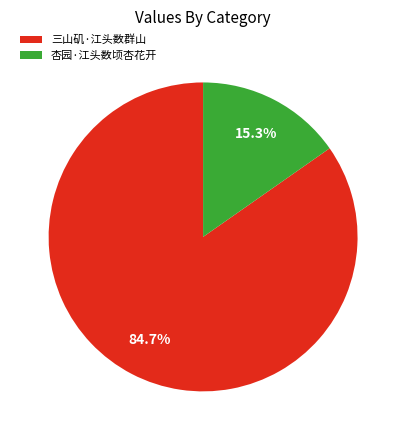

The 三山矶·江头数群山 slice represents 85% of the pie. True or false?

True